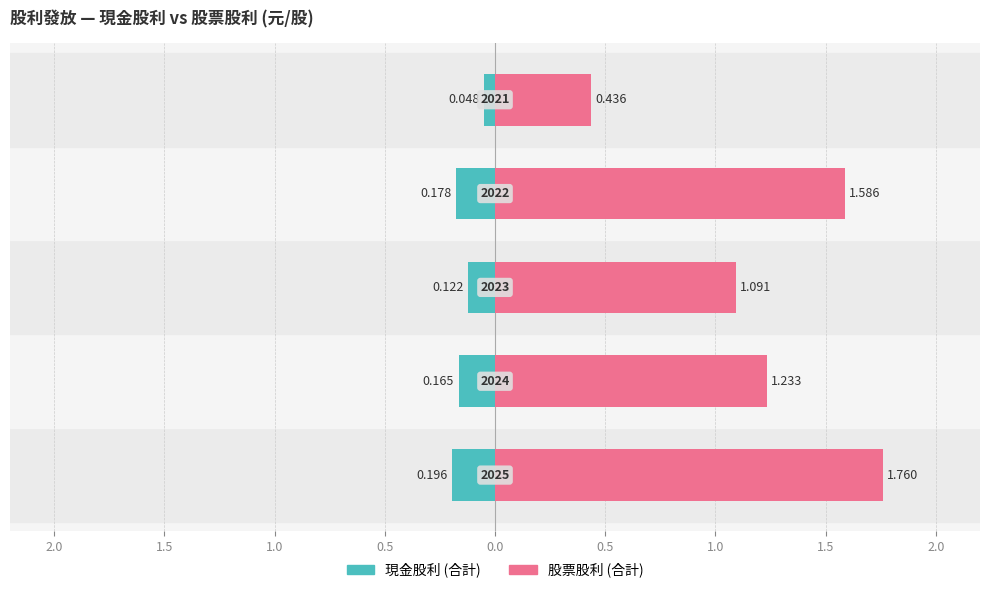

Which has a higher value, 0.5 or 1.0?

0.5